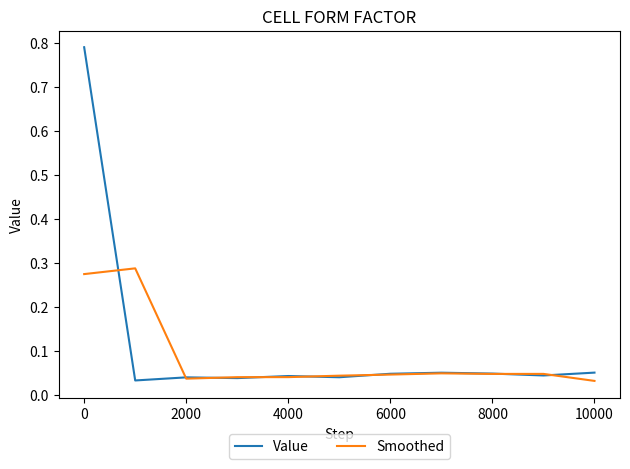

Which series has the largest range (max minus min)?

Value